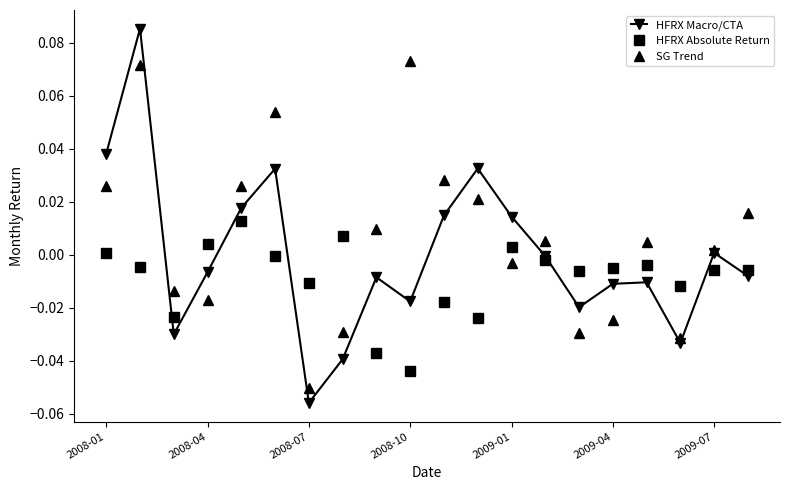

Does the chart have visible grid lines?

No